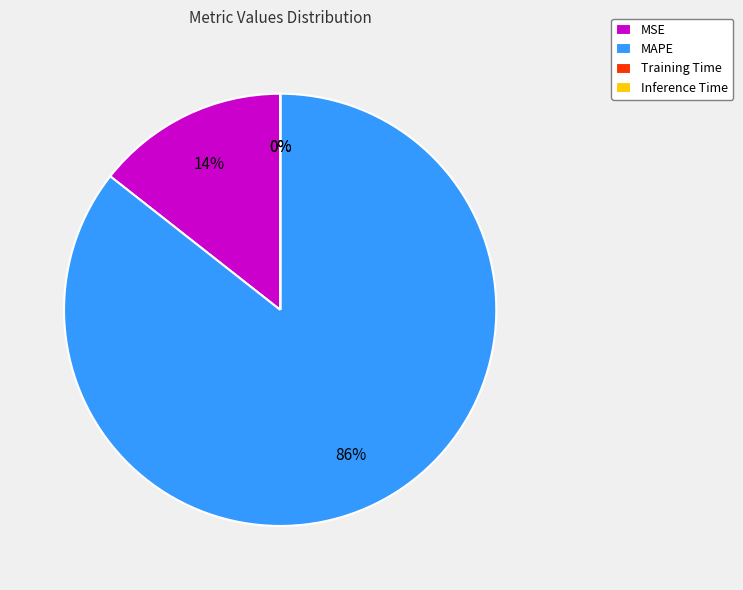

True or false: MSE accounts for 14% of the total.

True